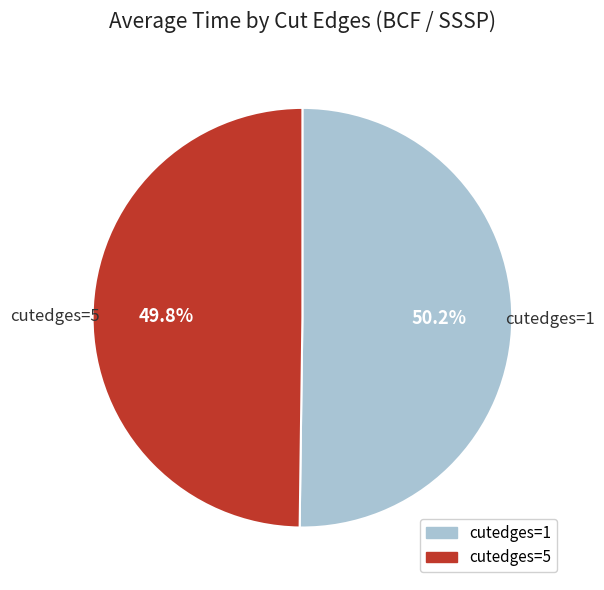

How many slices are in this pie chart?

2